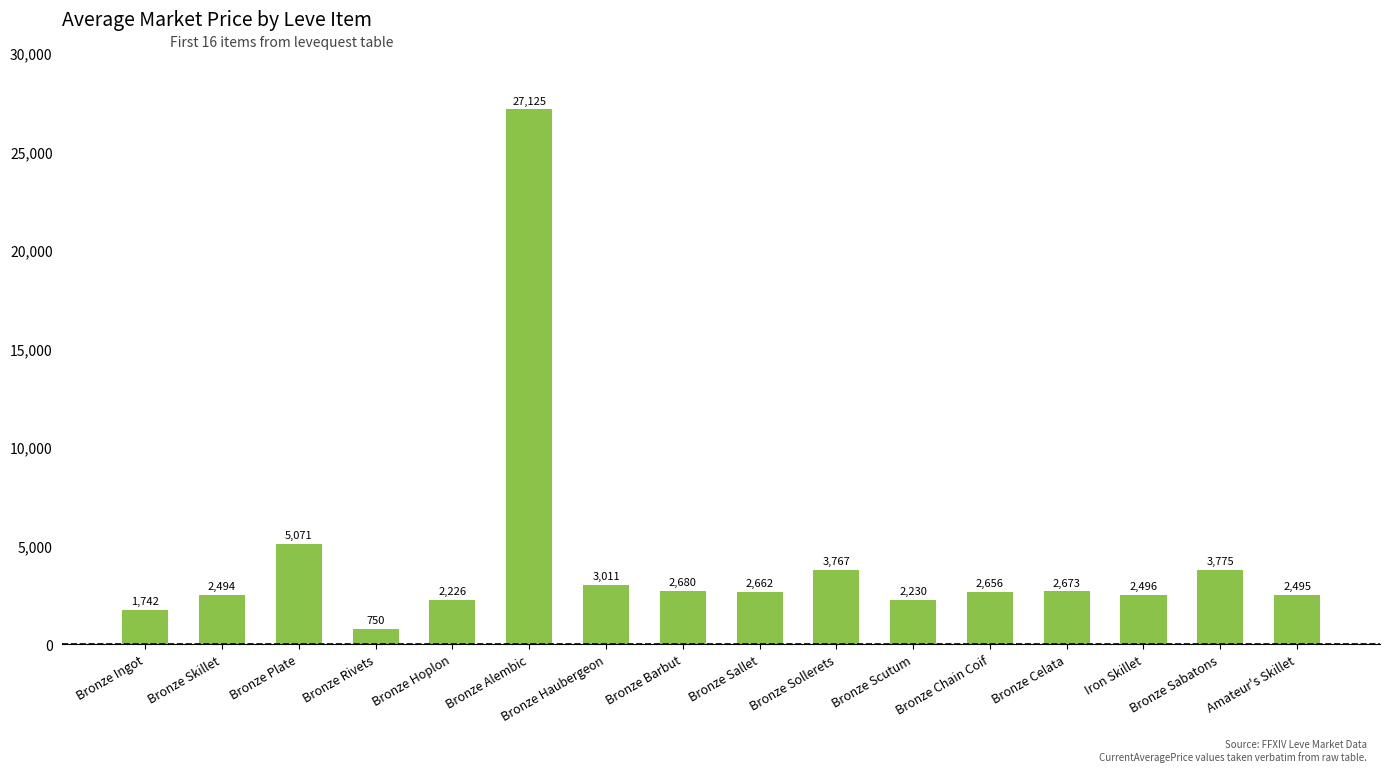

Rank the categories by value from lowest to highest.

Bronze Rivets, Bronze Ingot, Bronze Hoplon, Bronze Scutum, Bronze Skillet, Amateur's Skillet, Iron Skillet, Bronze Chain Coif, Bronze Sallet, Bronze Celata, Bronze Barbut, Bronze Haubergeon, Bronze Sollerets, Bronze Sabatons, Bronze Plate, Bronze Alembic